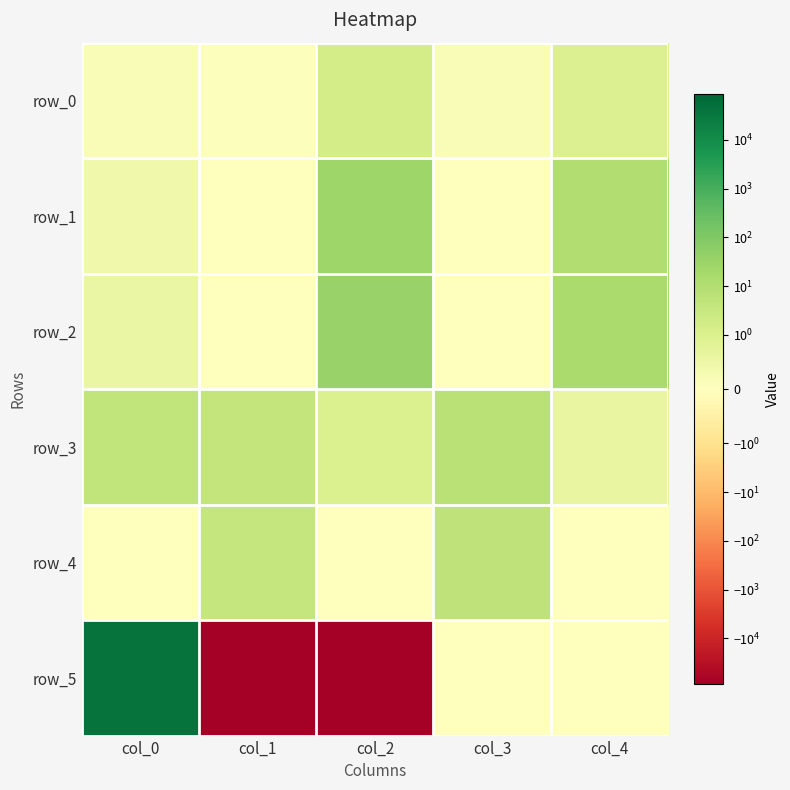

Reading left to right, extract all data points from this chart.

row_0: col_0=0.1	col_1=0.1	col_2=1.5	col_3=0.1	col_4=1.0
row_1: col_0=0.4	col_1=0.0	col_2=27.4	col_3=0.0	col_4=10.8
row_2: col_0=0.6	col_1=0.0	col_2=37.4	col_3=0.0	col_4=15.4
row_3: col_0=4.4	col_1=4.3	col_2=1.0	col_3=6.9	col_4=0.6
row_4: col_0=0.0	col_1=3.8	col_2=0.0	col_3=4.9	col_4=0.0
row_5: col_0=43296.0	col_1=-86582.0	col_2=-86561.3	col_3=0.0	col_4=0.0